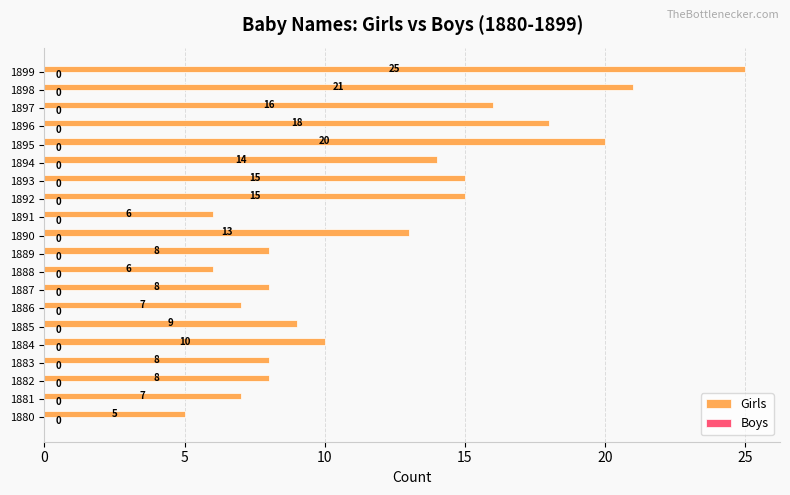

What is the change in value from 1886 to 1893?

+8